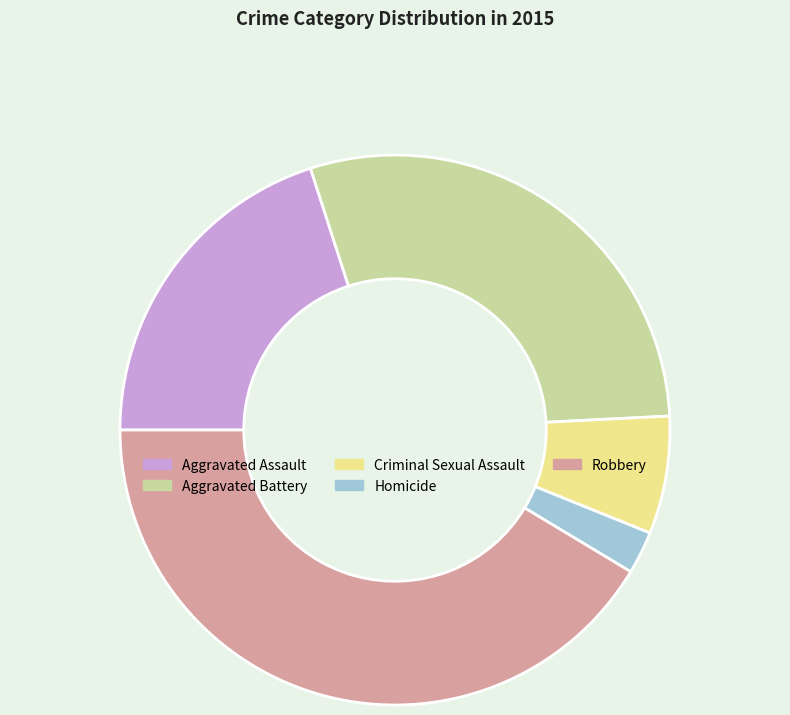

Rank the categories by value from lowest to highest.

Homicide, Criminal Sexual Assault, Aggravated Assault, Aggravated Battery, Robbery